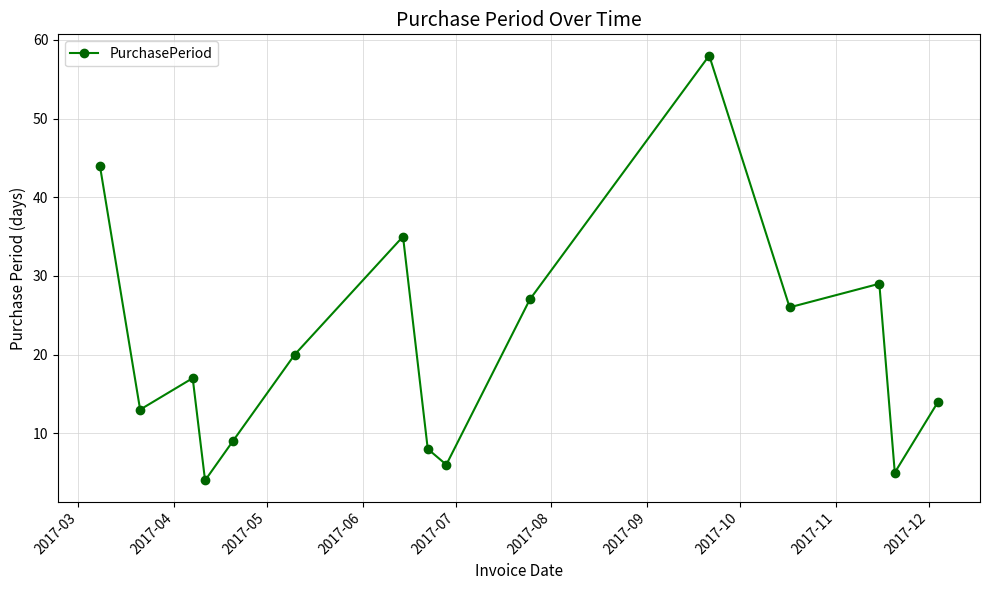

How many interior local peaks (higher than both neighbors) does the data have?

4